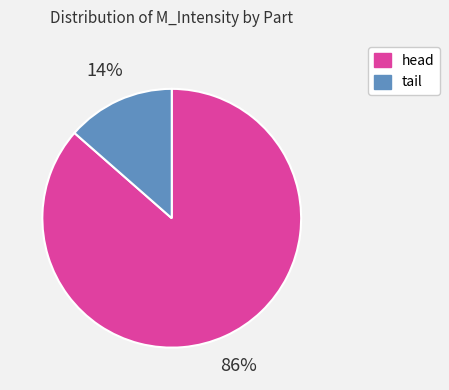

How many segments does this pie chart have?

2